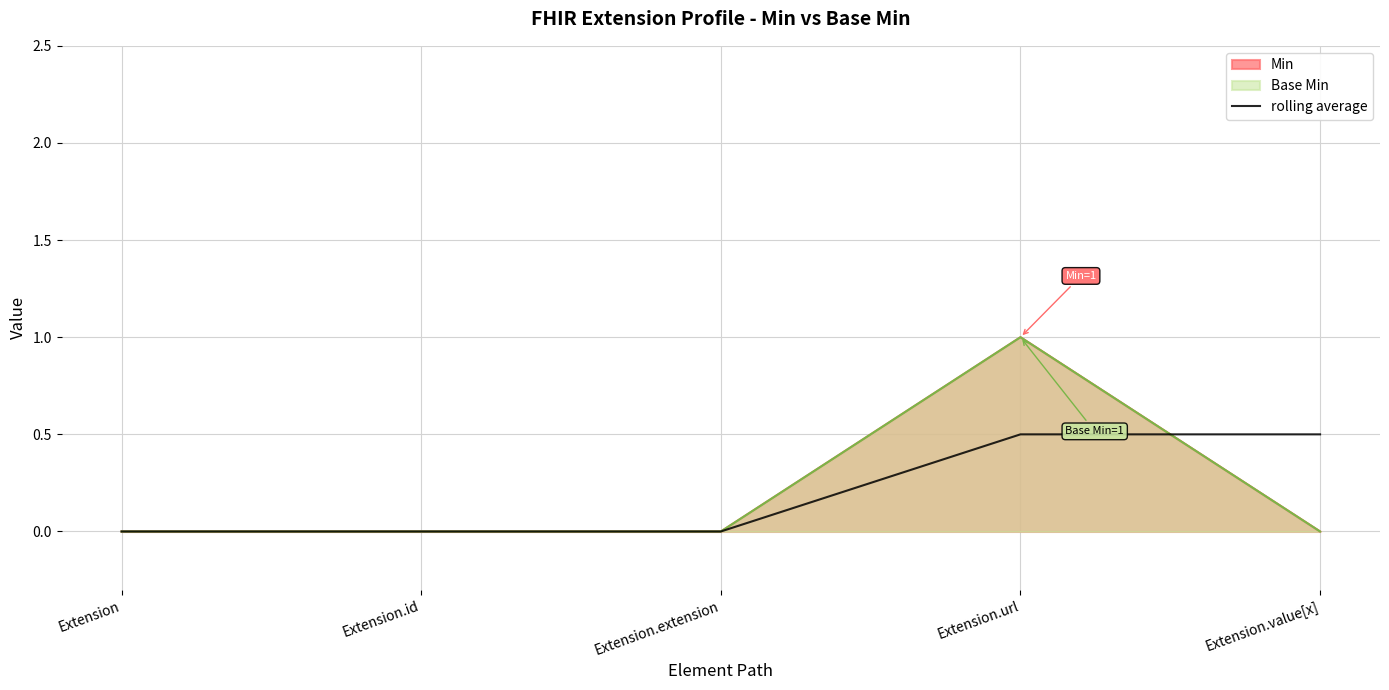

What position from the left is Extension.url?

4